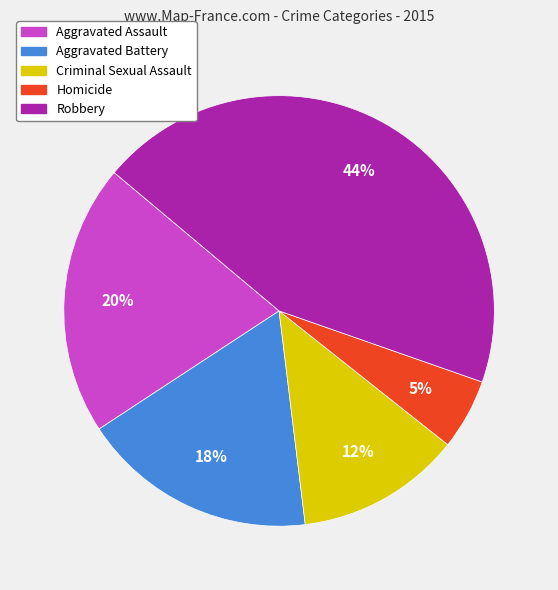

Rank the categories by value from lowest to highest.

Homicide, Criminal Sexual Assault, Aggravated Battery, Aggravated Assault, Robbery